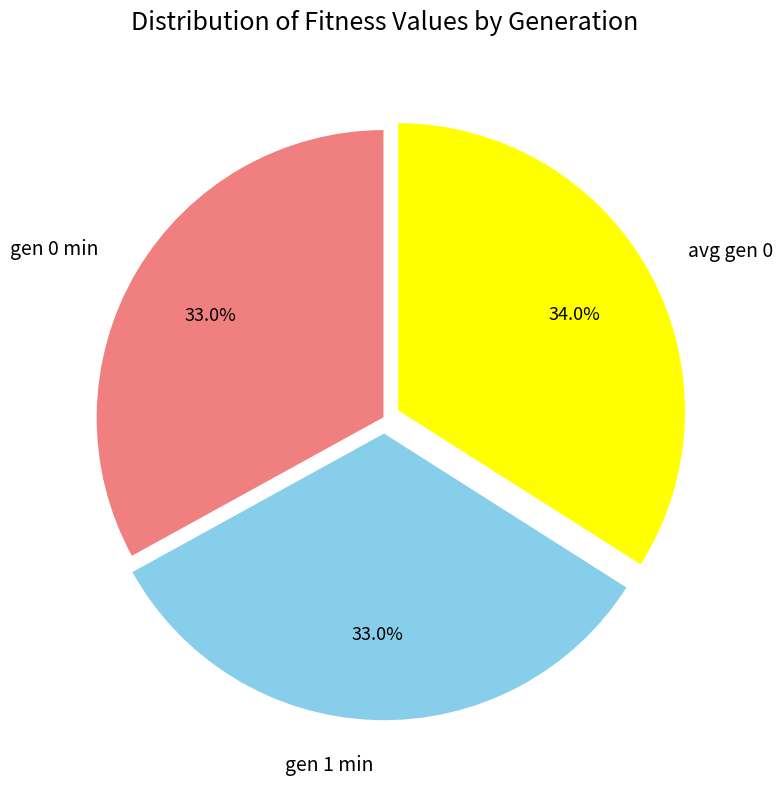

The gen 1 min slice represents 33% of the pie. True or false?

True